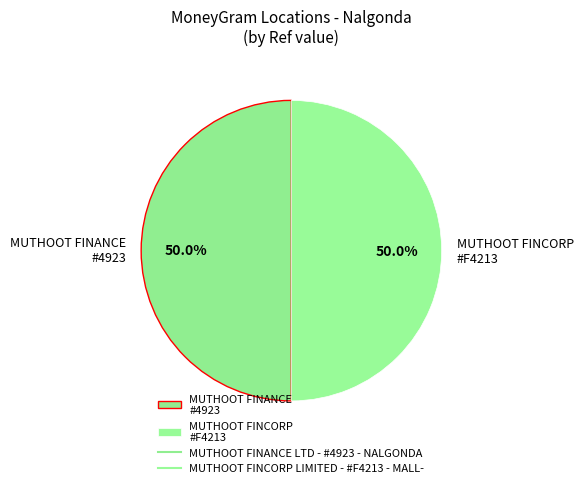

Combined, what portion of the pie is MUTHOOT FINANCE #4923 and MUTHOOT FINCORP #F4213?

100.0%